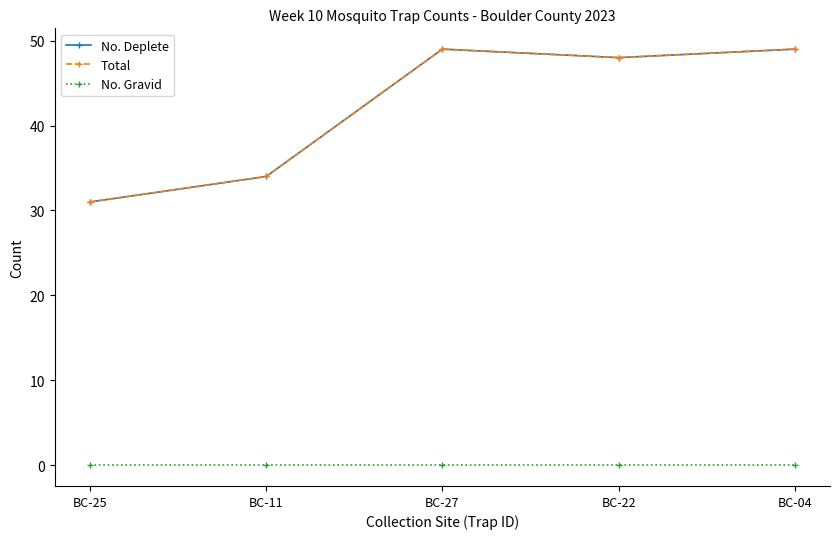

Is this an area chart (filled region under the line)?

No